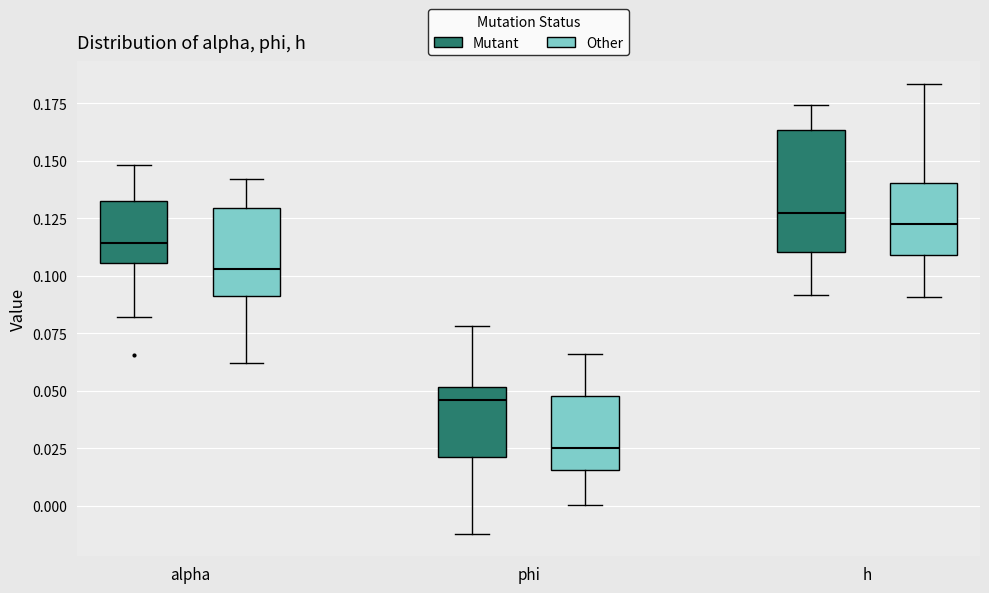

Which box is the tallest, from its lower edge to its upper edge?

h (Mutant)